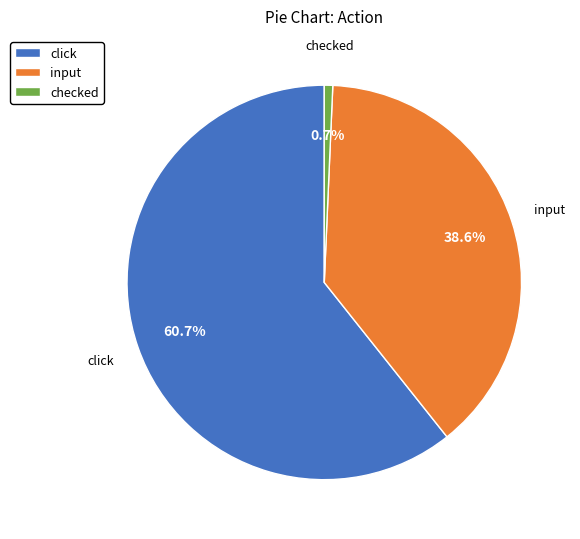

To the nearest percent, what is the average slice percentage?

33%